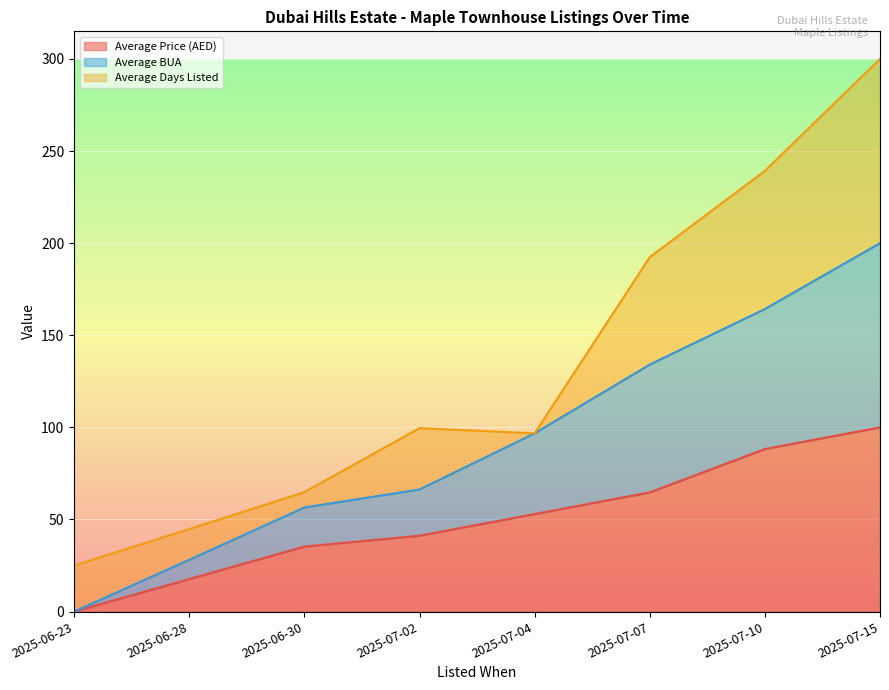

List the labels in order of Average Price (AED) value, smallest first.

2025-06-23, 2025-06-28, 2025-06-30, 2025-07-02, 2025-07-04, 2025-07-07, 2025-07-10, 2025-07-15